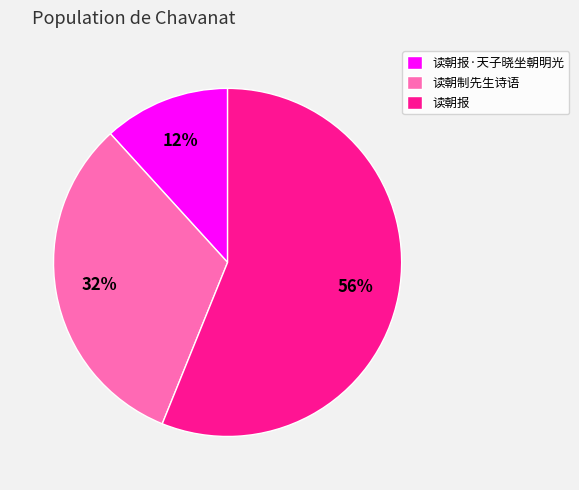

How many segments does this pie chart have?

3